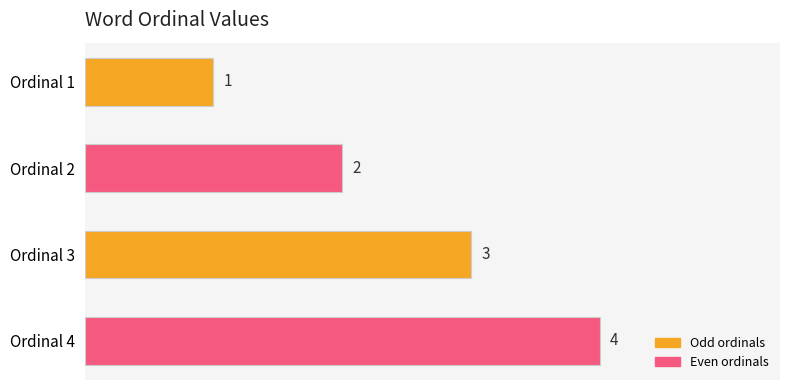

Is it true that the value at Ordinal 4 is 4?

True